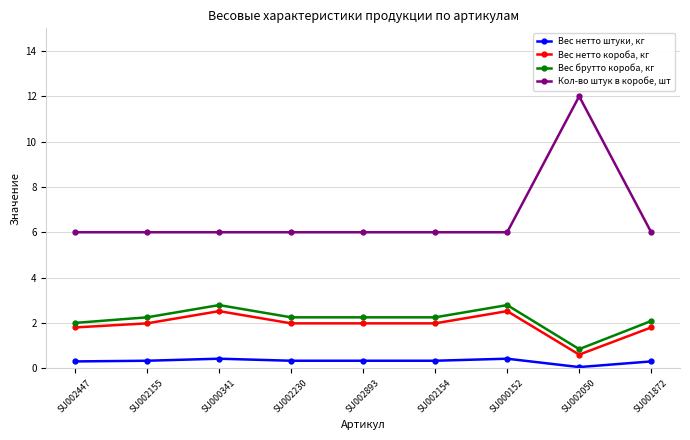

What is the difference between the maximum and minimum values in the Вес брутто короба, кг series?

1.9